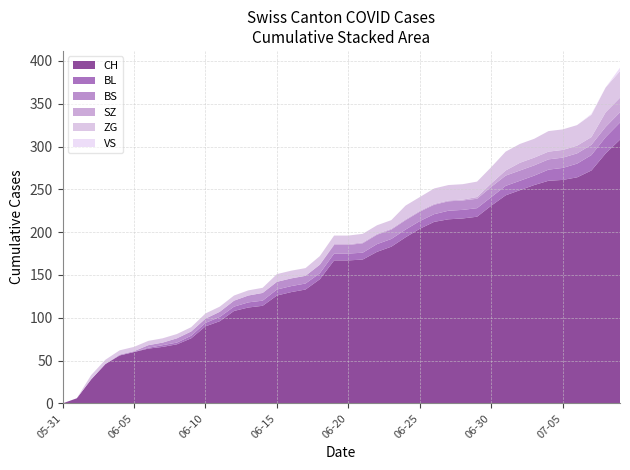

Reading left to right, extract all data points from this chart.

CH: 0	6	28	46	56	60	64	66	69	76	90	96	108	112	114	126	130	133	145	167	167	168	177	183	194	204	212	215	216	218	231	243	249	255	260	261	264	272	292	308
BL: 0	0	0	0	0	0	1	2	2	3	4	5	5	6	6	7	7	7	7	8	8	8	9	9	9	9	9	10	10	10	10	11	11	11	13	14	16	18	19	20
BS: 0	0	0	0	1	1	3	3	5	5	5	6	7	8	9	9	9	9	10	10	10	11	11	11	11	11	11	11	11	11	12	12	12	12	12	12	12	12	12	12
SZ: 0	0	0	0	0	0	0	0	0	0	0	0	0	0	0	0	0	0	0	1	1	1	1	1	1	1	1	1	1	2	4	6	9	9	9	9	9	9	17	17
ZG: 0	0	5	5	5	5	5	5	5	5	6	6	6	6	6	9	9	9	10	10	10	10	10	10	16	16	18	18	18	18	19	22	22	22	24	24	24	26	29	31
VS: 0	0	0	0	0	0	0	0	0	0	0	0	0	0	0	0	0	0	0	0	0	0	0	0	0	0	0	0	0	0	0	0	0	0	0	0	0	1	0	4